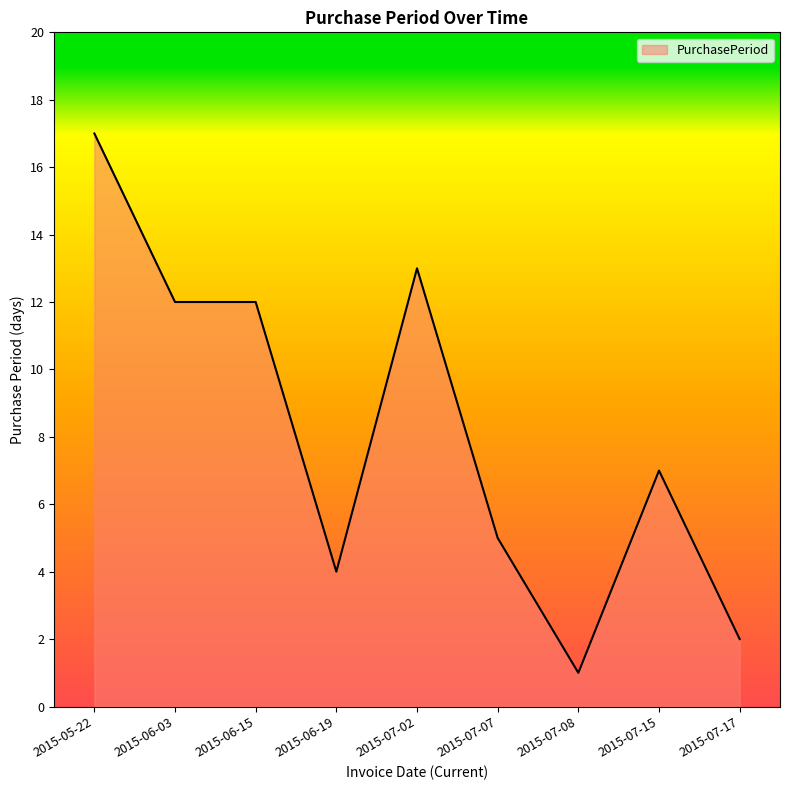

Where does the data first go above 7?

2015-05-22